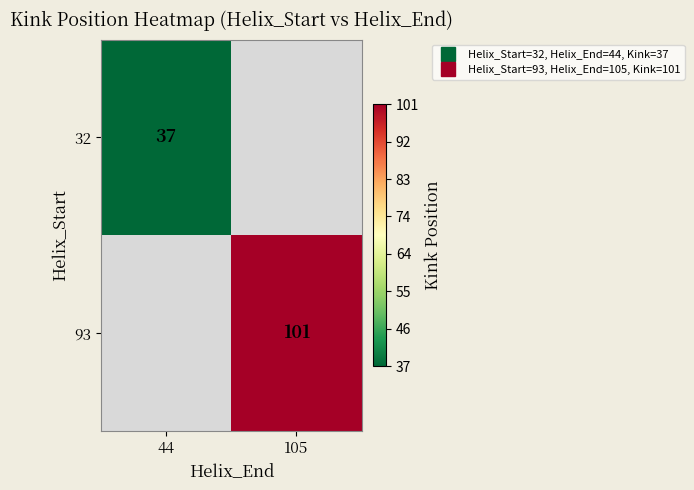

Rank the series by their average value, from highest to lowest.

32, 93